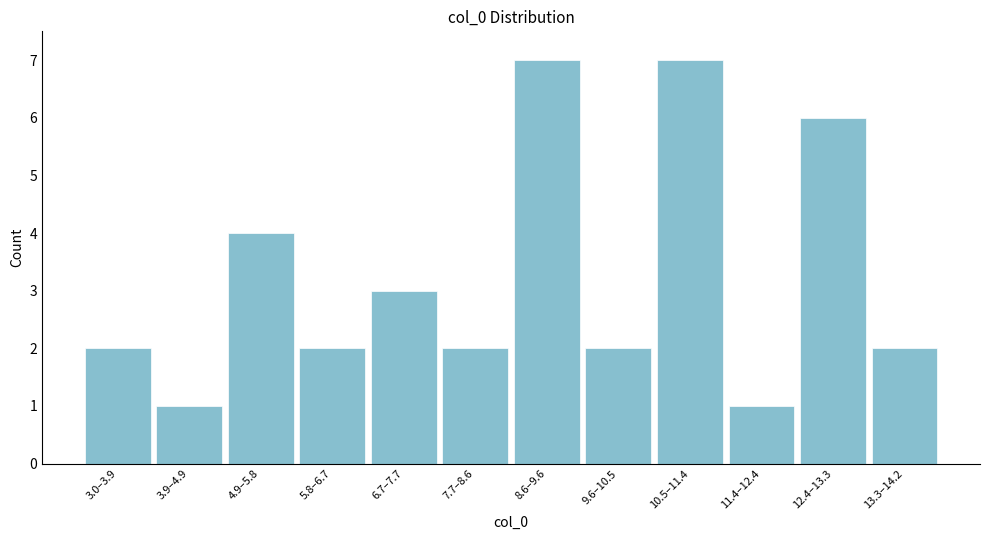

Reading left to right, list all the values displayed in this chart.

3.0–3.9=2	3.9–4.9=1	4.9–5.8=4	5.8–6.7=2	6.7–7.7=3	7.7–8.6=2	8.6–9.6=7	9.6–10.5=2	10.5–11.4=7	11.4–12.4=1	12.4–13.3=6	13.3–14.2=2